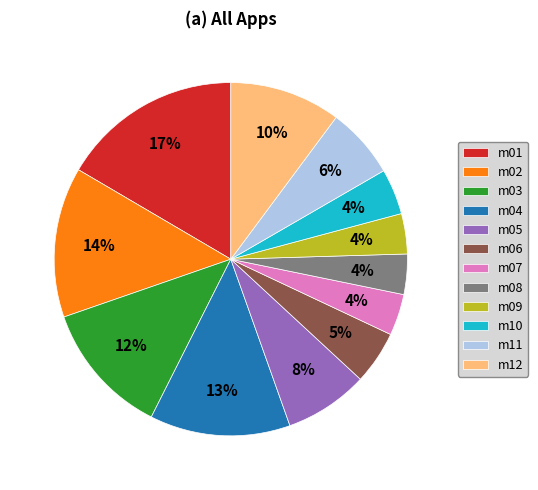

Is it true that m09 is 4% of the pie?

True